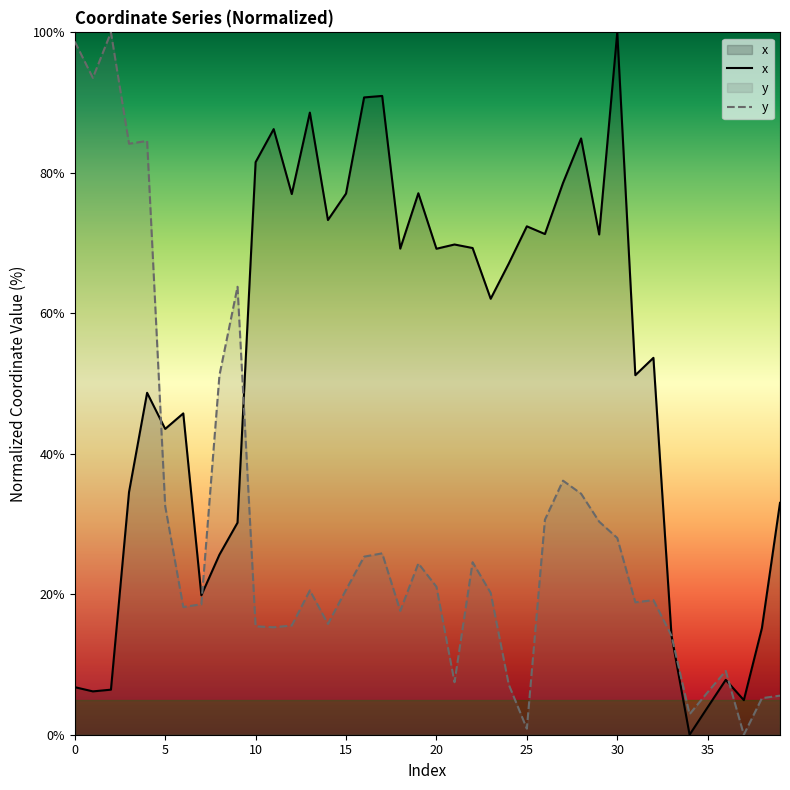

Rank the series by their maximum value, from highest to lowest.

x, y